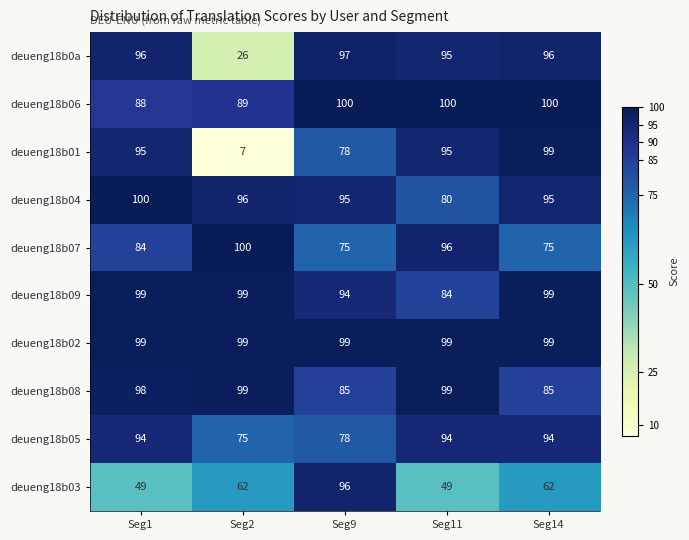

Which series changed the most between Seg9 and Seg11?

deueng18b03